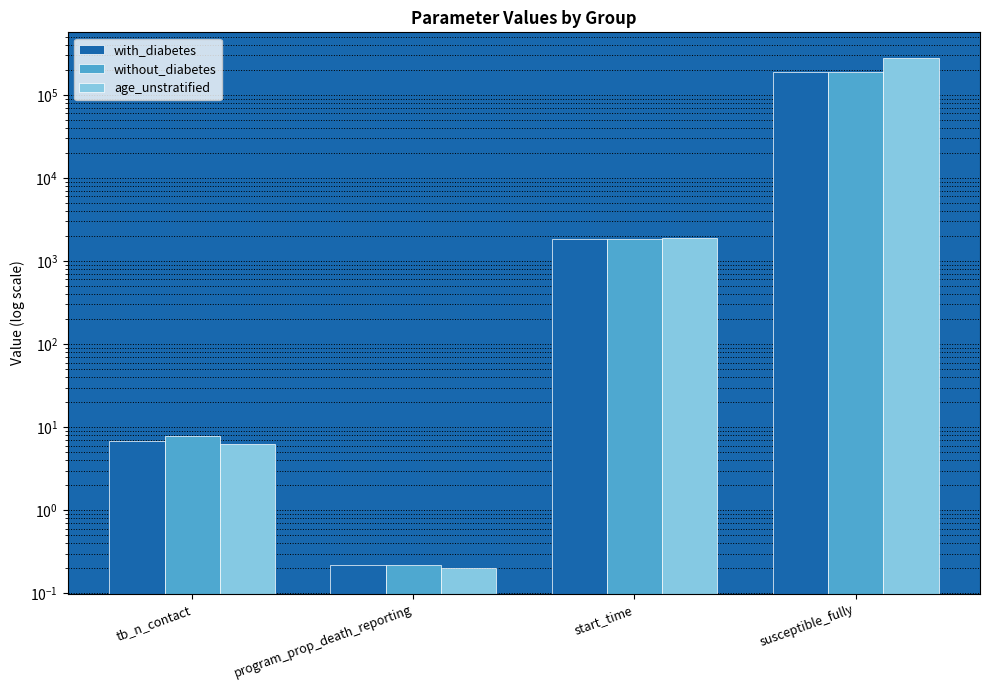

What is the difference between the without_diabetes values at susceptible_fully and program_prop_death_reporting?

189999.8